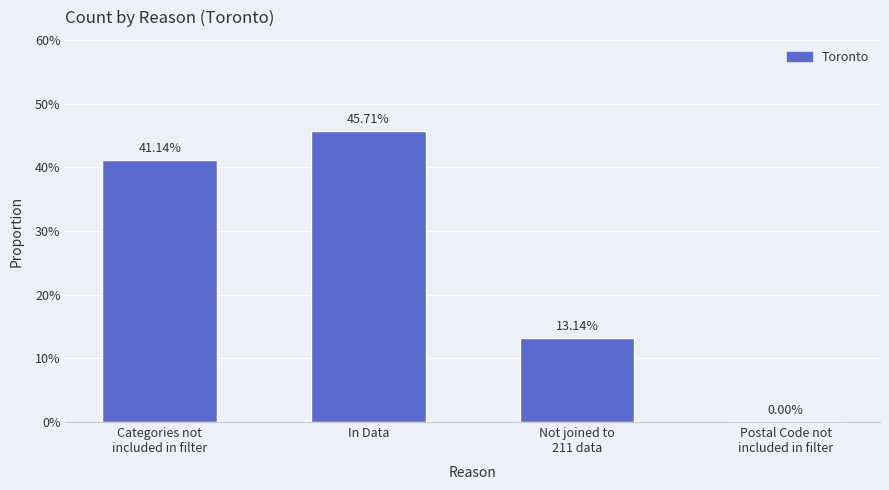

Are the bars horizontal?

No